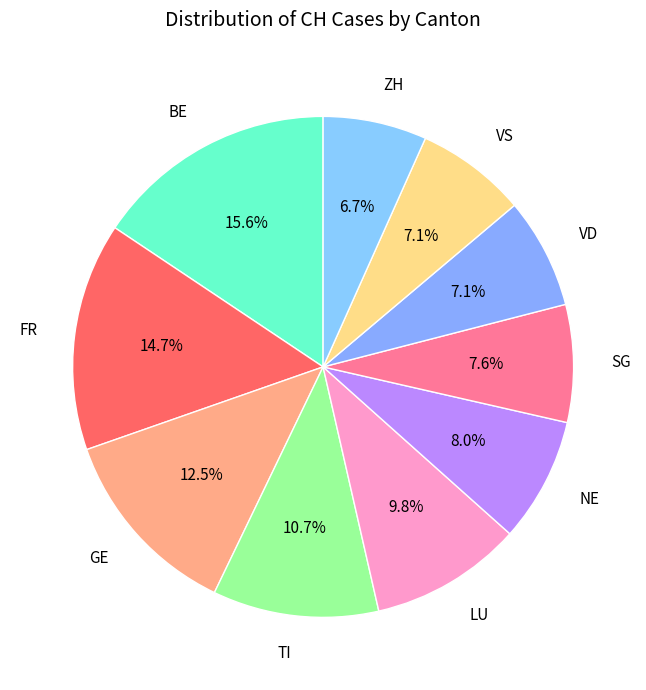

Approximately how many times larger is the value at ZH compared to BE?

0.4